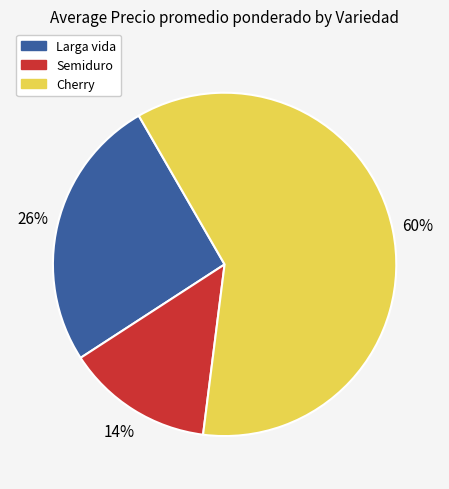

Is there a majority slice in this chart?

Yes